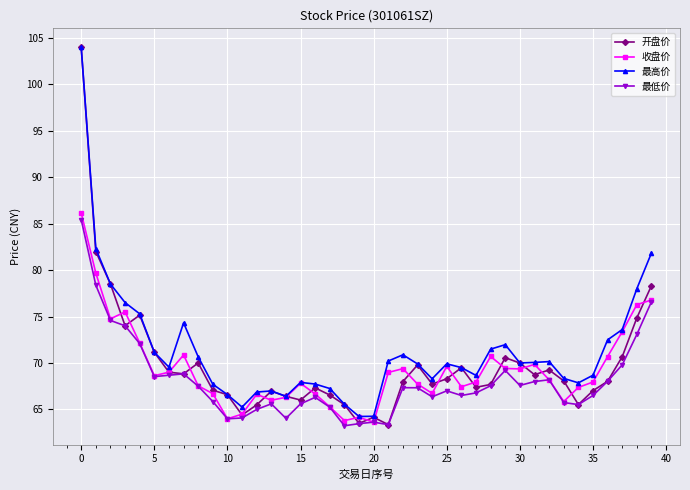

What is the minimum value for 最高价?

64.2